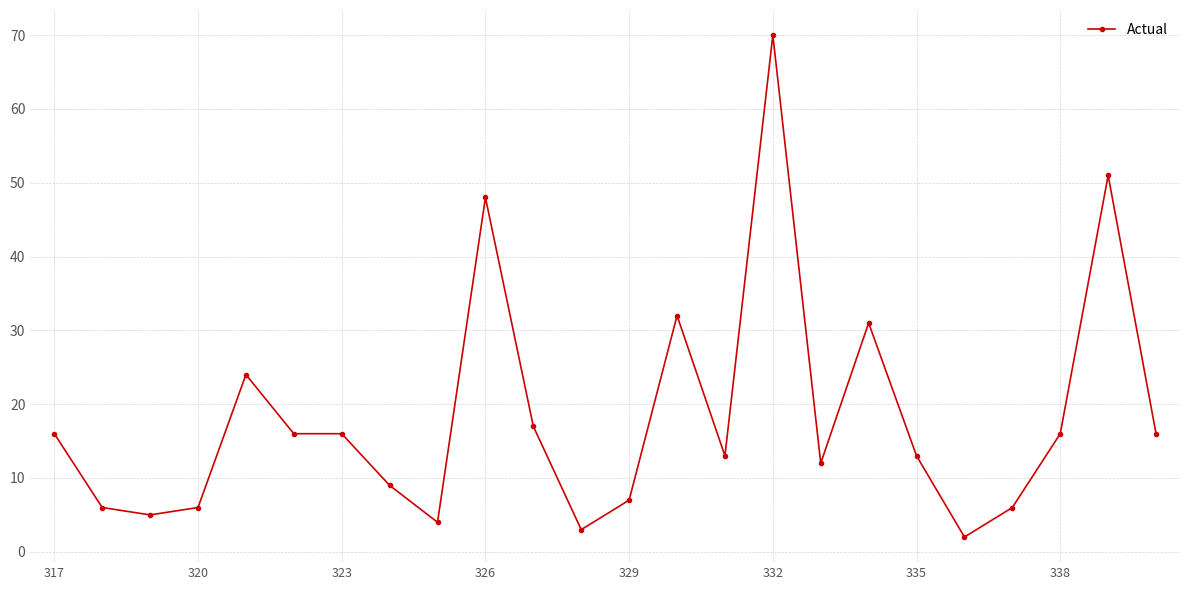

What is the maximum value shown in the chart?

70